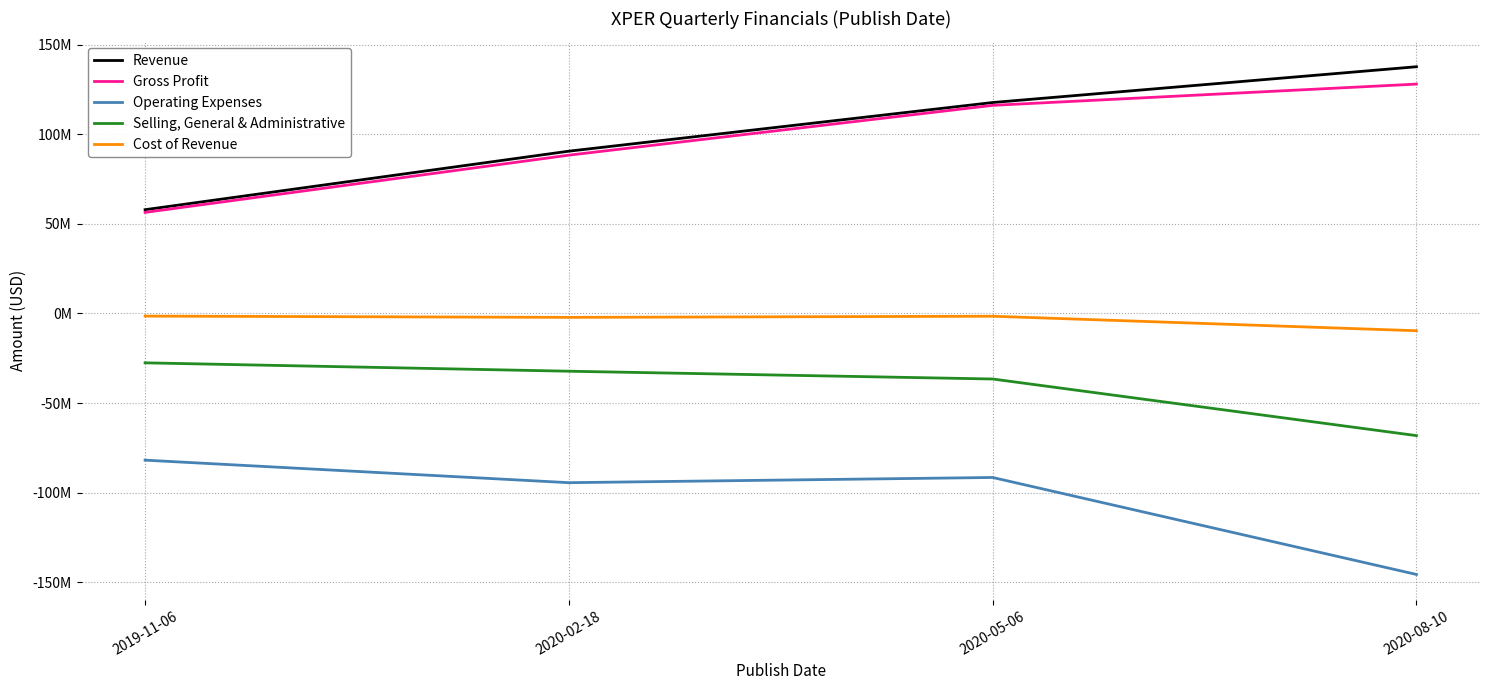

Is the value of Cost of Revenue at 2020-02-18 greater than the value of Selling, General & Administrative at 2019-11-06?

Yes